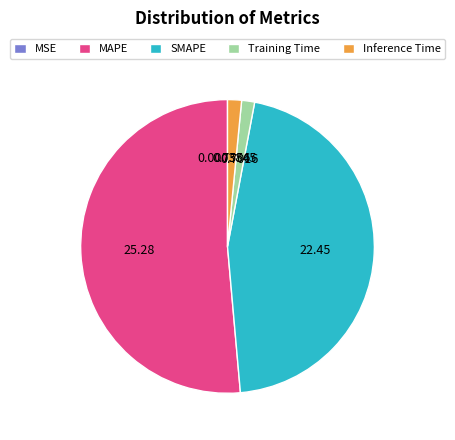

Which slice is the largest?

MAPE